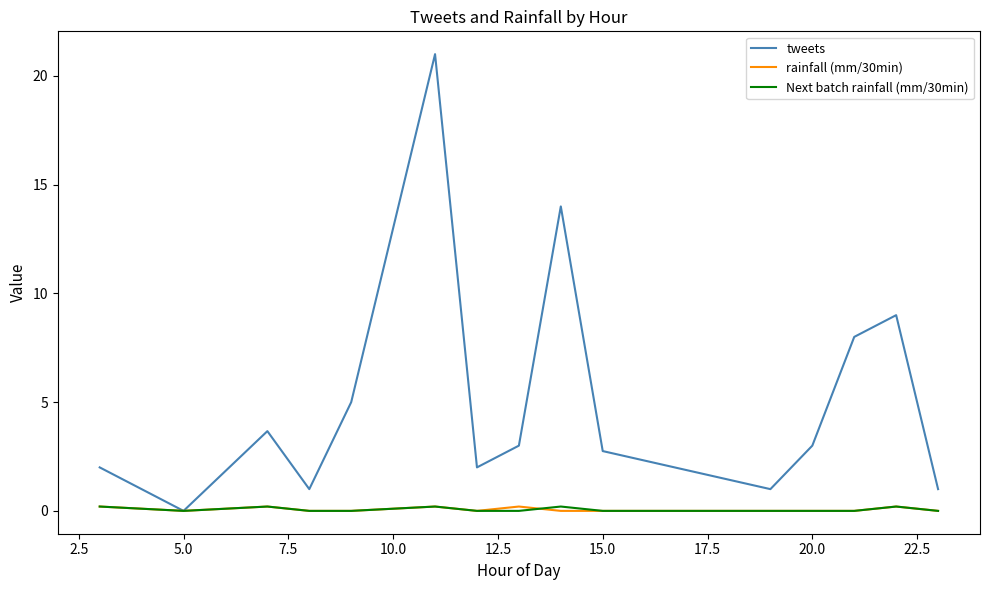

Which series has the largest total across all categories?

tweets